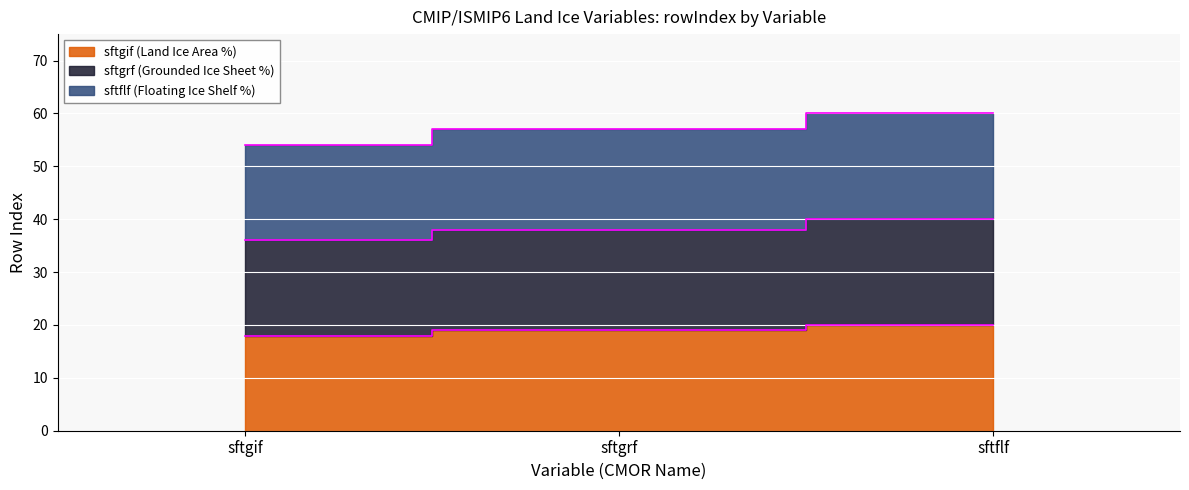

How many lines are shown in the chart?

3